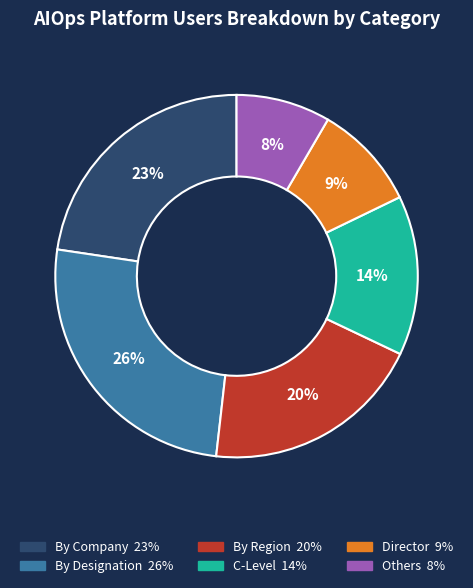

Does any single category account for the majority?

No